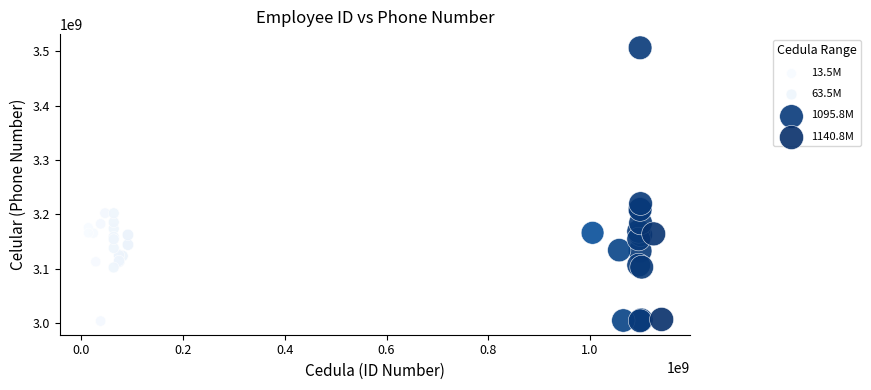

What Y value in the scatter plot is closest to 3255223578?

3219922005